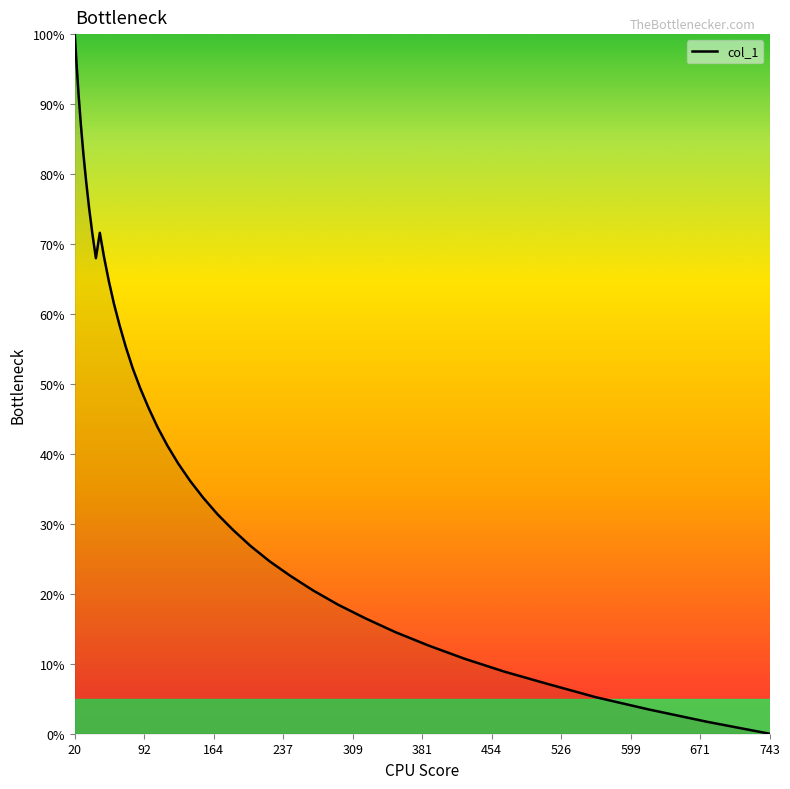

What is the difference between the maximum and minimum values?

100.0